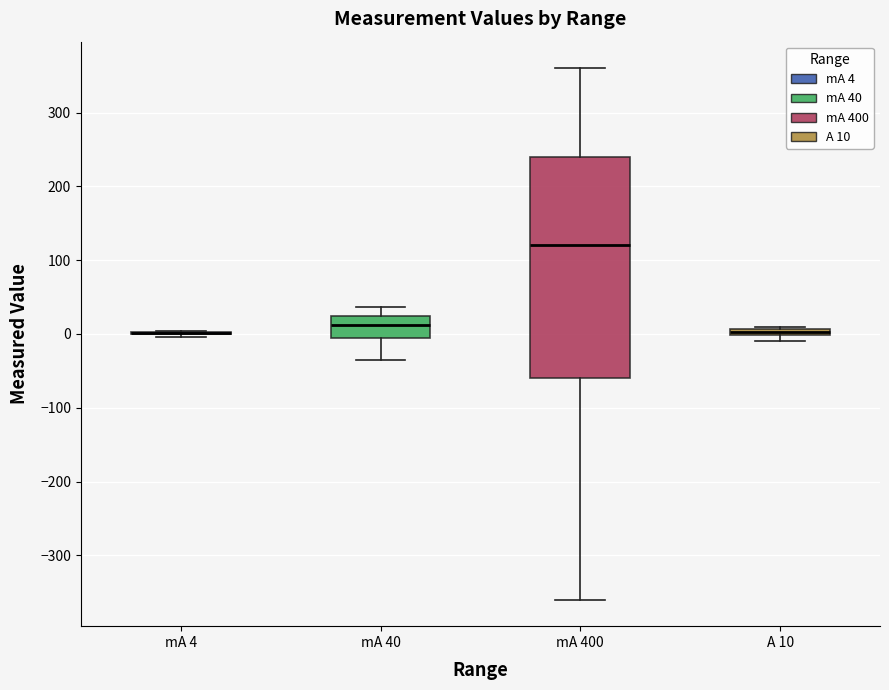

Where does the upper whisker of the box for mA 400 end on the y-axis? The values are not printed on the chart, so give them approximately, as read against the axis.

360